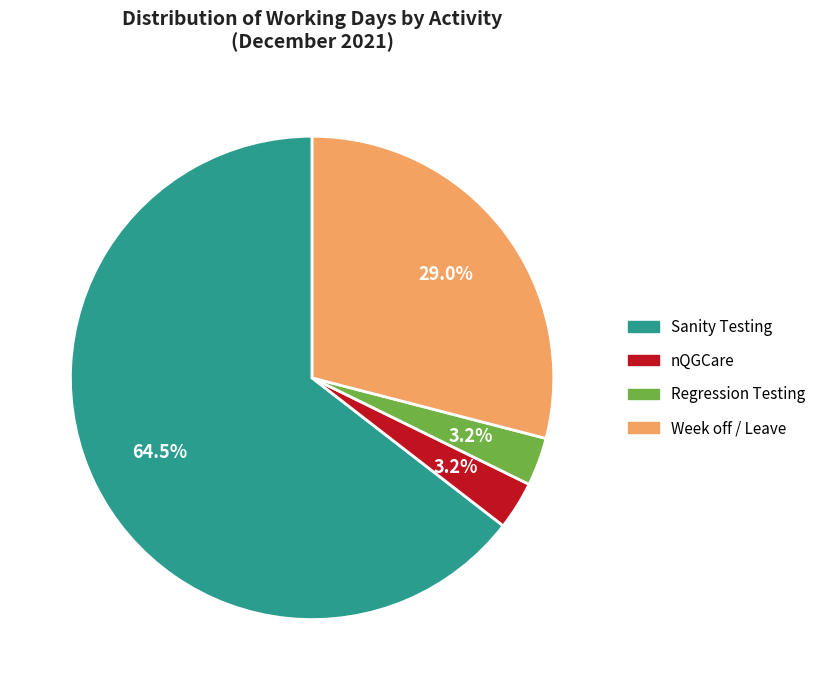

What percentage is the nQGCare slice, to the nearest percent?

3%